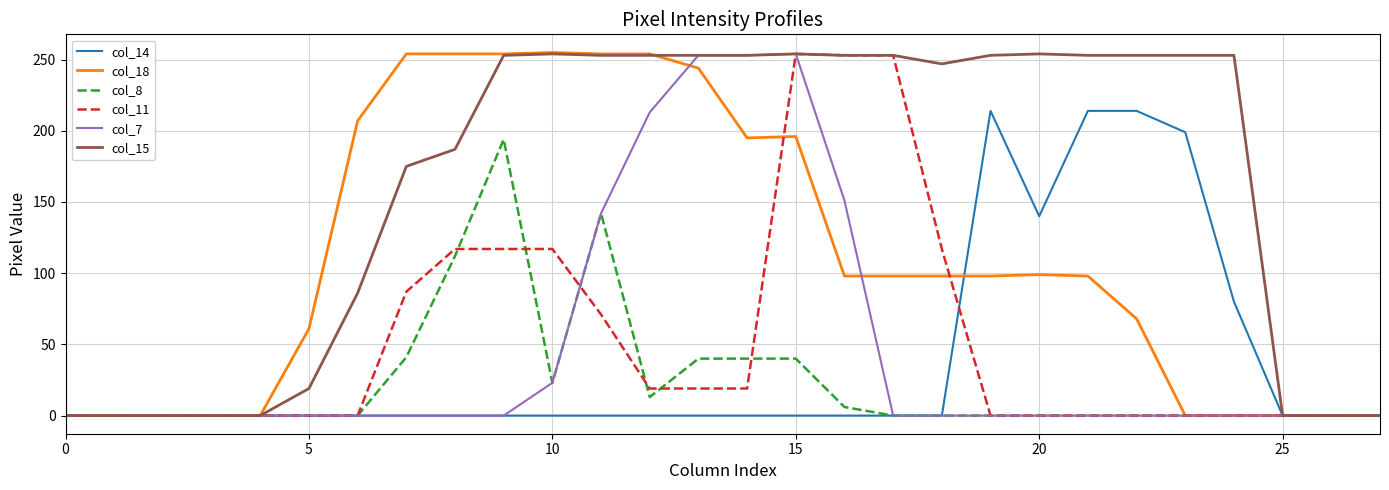

What is the maximum value shown in the chart?

255